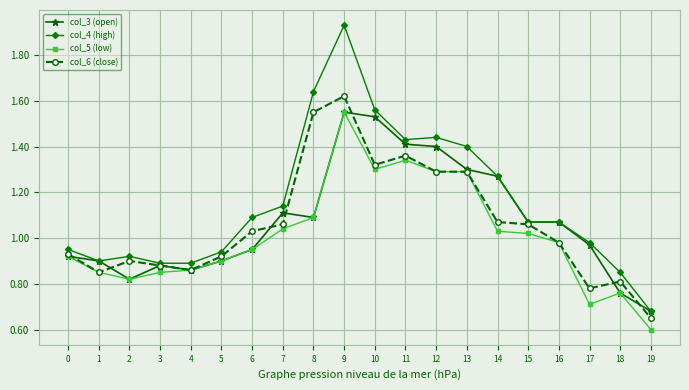

At which label does col_6 (close) reach its peak?

9